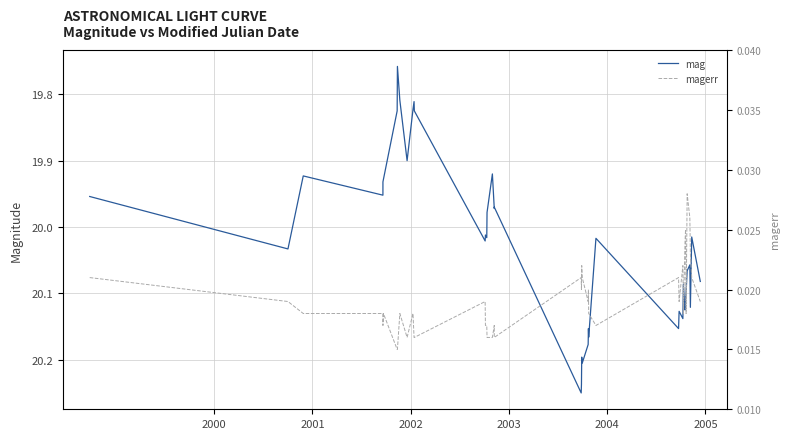

The magerr series shows 0.0 at 27. True or false?

False